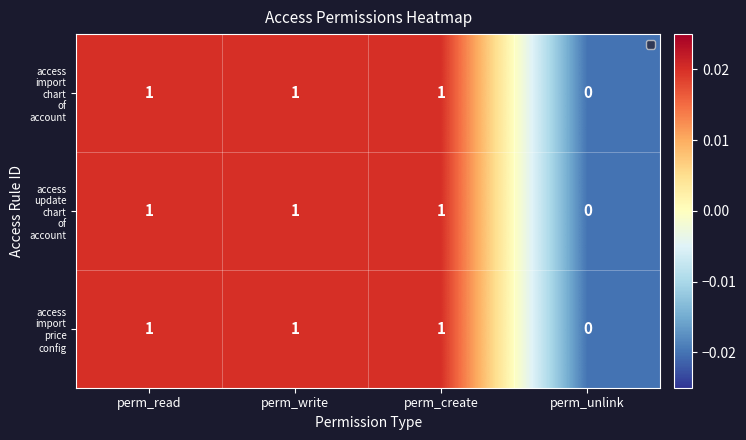

Which label corresponds to the smallest value in the chart?

perm_unlink